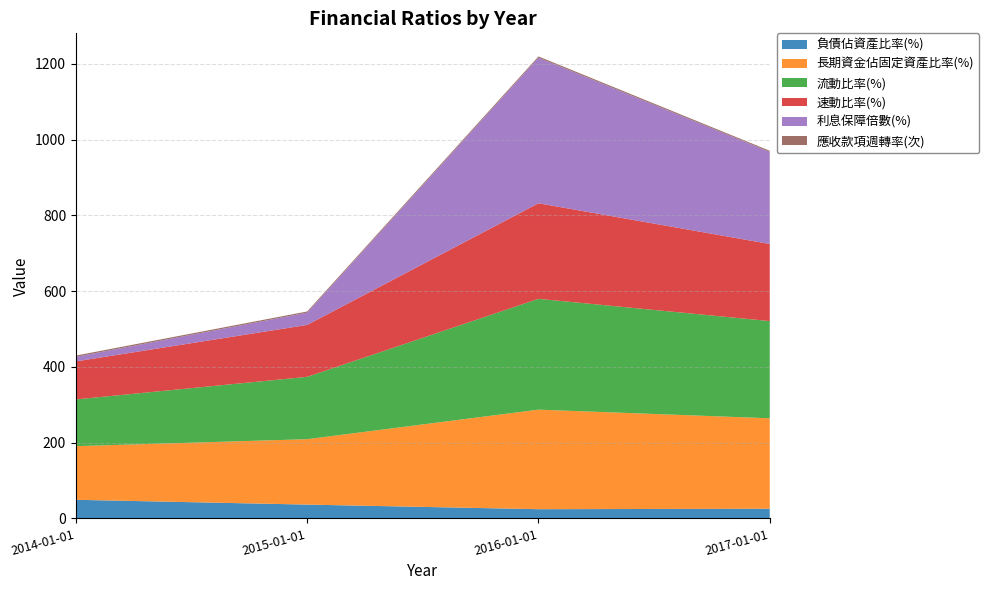

Reading left to right, extract all data points from this chart.

負債佔資產比率(%): 2014-01-01=49.1	2015-01-01=36.5	2016-01-01=24.3	2017-01-01=25.5
長期資金佔固定資產比率(%): 2014-01-01=141.6	2015-01-01=172.7	2016-01-01=262.8	2017-01-01=238.8
流動比率(%): 2014-01-01=123.4	2015-01-01=164.6	2016-01-01=292.6	2017-01-01=256.7
速動比率(%): 2014-01-01=100.4	2015-01-01=137.1	2016-01-01=252.3	2017-01-01=203.5
利息保障倍數(%): 2014-01-01=12.0	2015-01-01=32.4	2016-01-01=384.4	2017-01-01=243.2
應收款項週轉率(次): 2014-01-01=3.3	2015-01-01=3.1	2016-01-01=3.3	2017-01-01=2.9